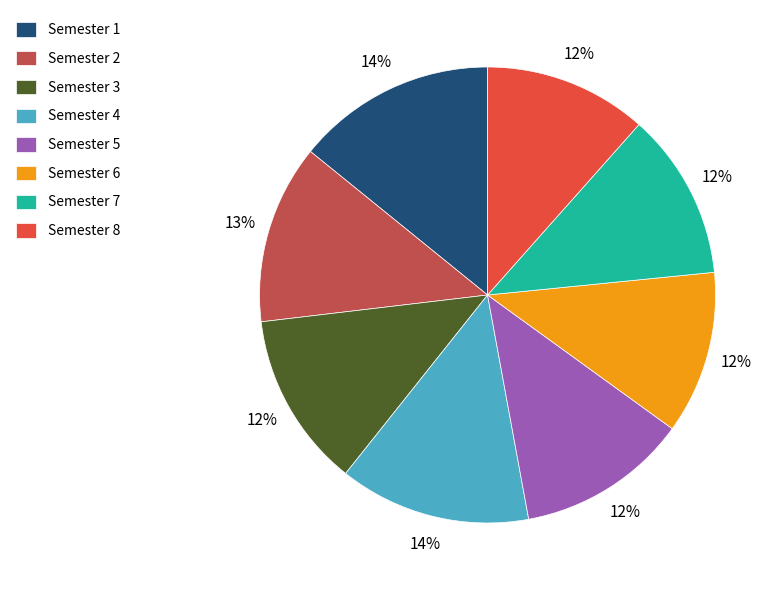

To the nearest percent, what percentage of the pie is Semester 8?

12%